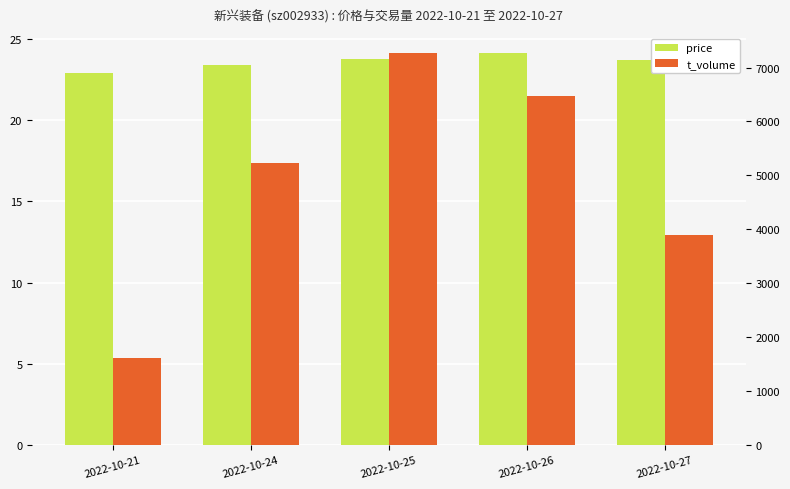

Is it true that t_volume equals 7615.0 at 2022-10-24?

False